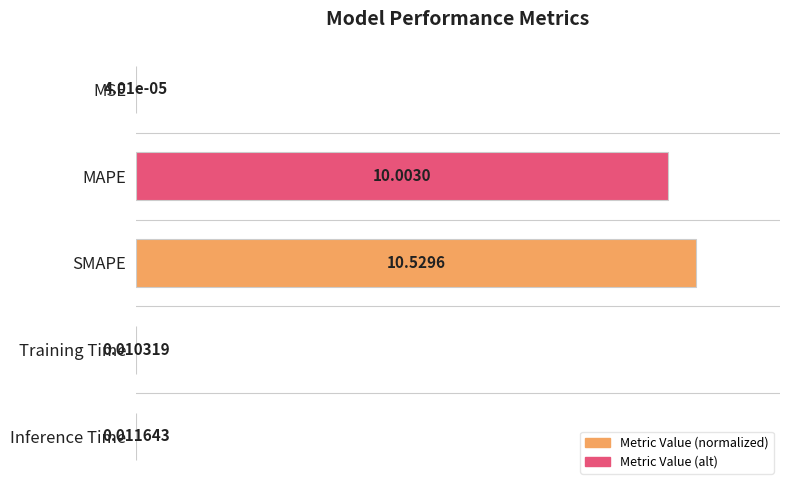

Between SMAPE and MAPE, which is larger?

SMAPE